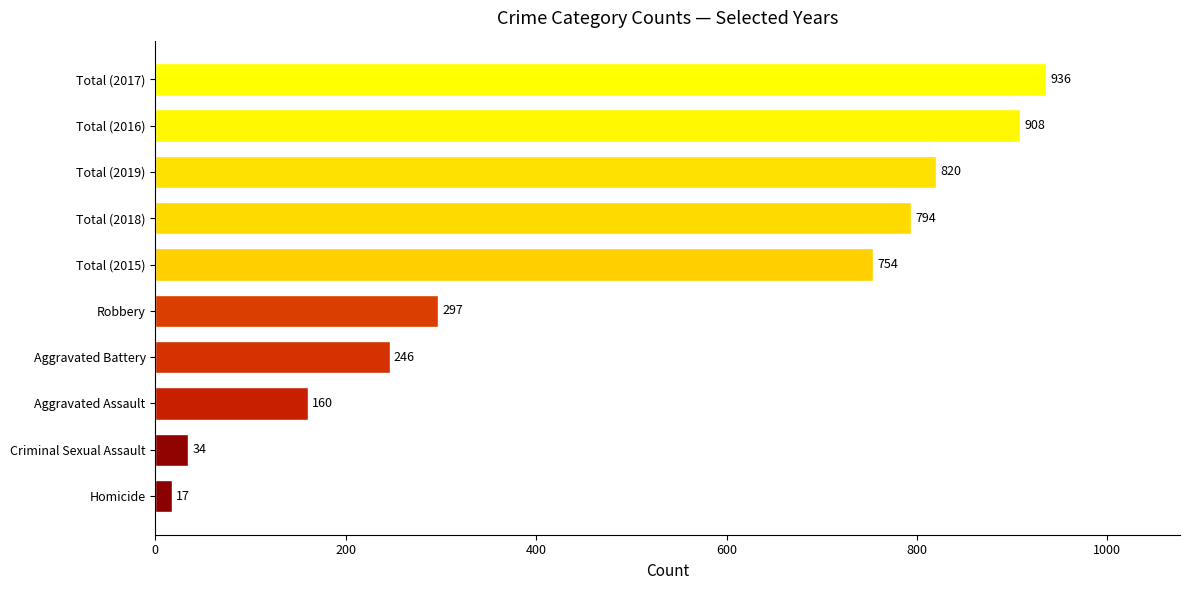

What is the greatest value displayed?

936